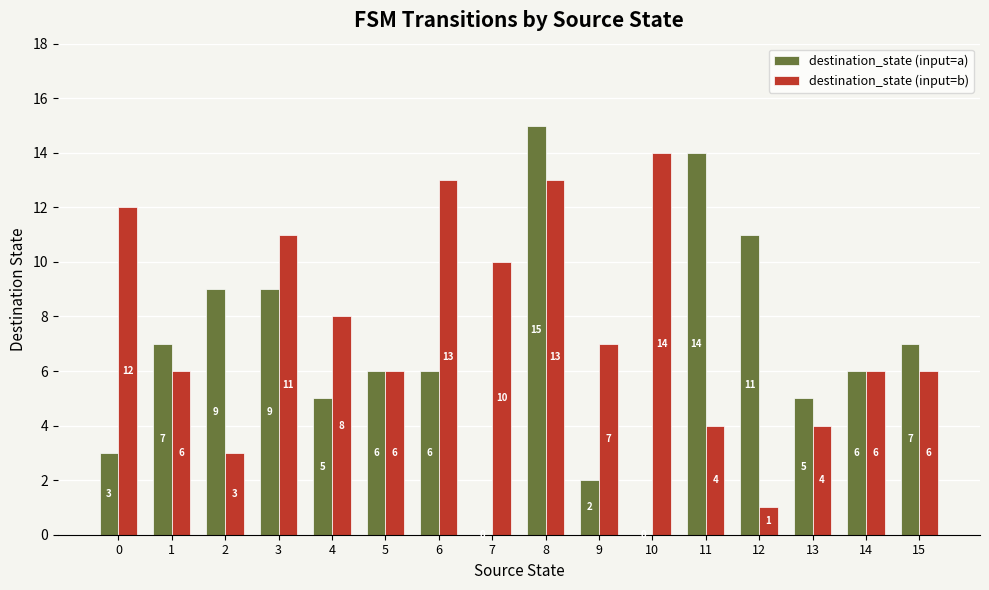

Between 6 and 13, which series saw the biggest shift?

destination_state (input=b)